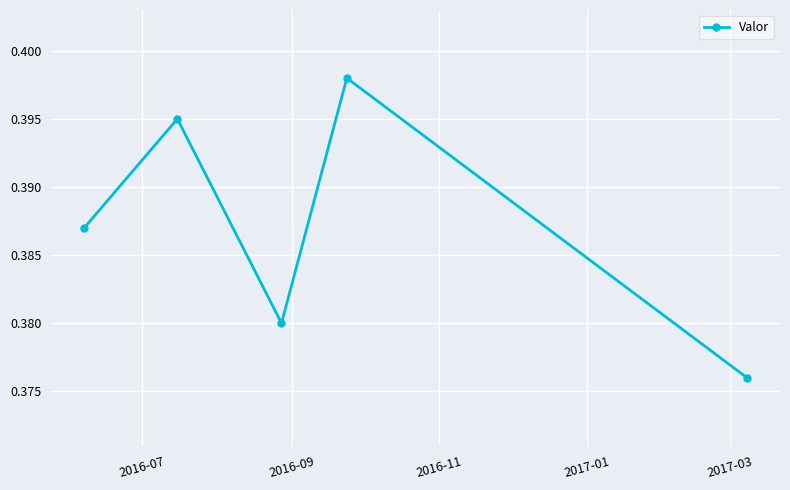

How many values are between 0 and 1?

5